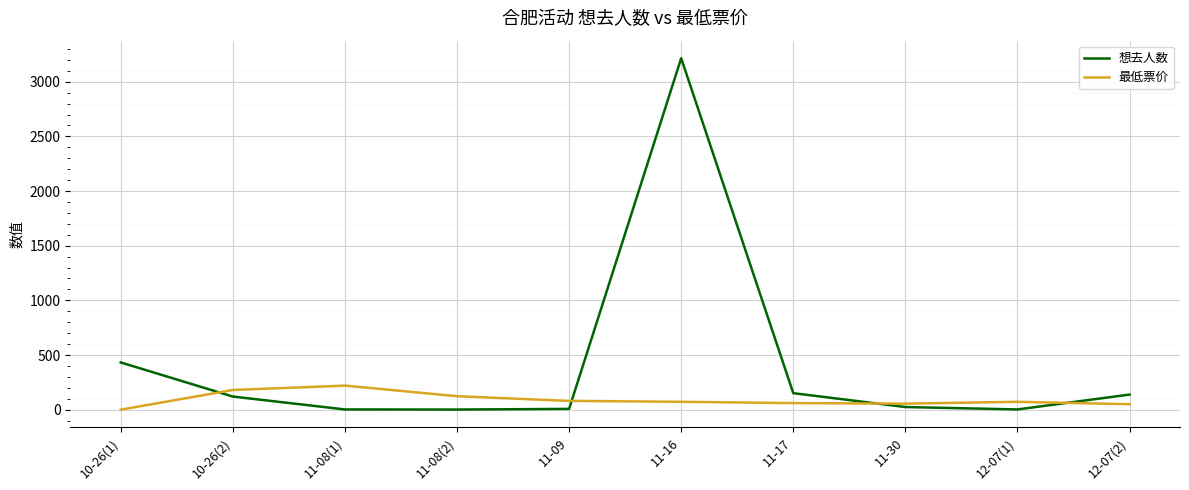

What is the difference between the second highest and minimum values in the 想去人数 series?

431